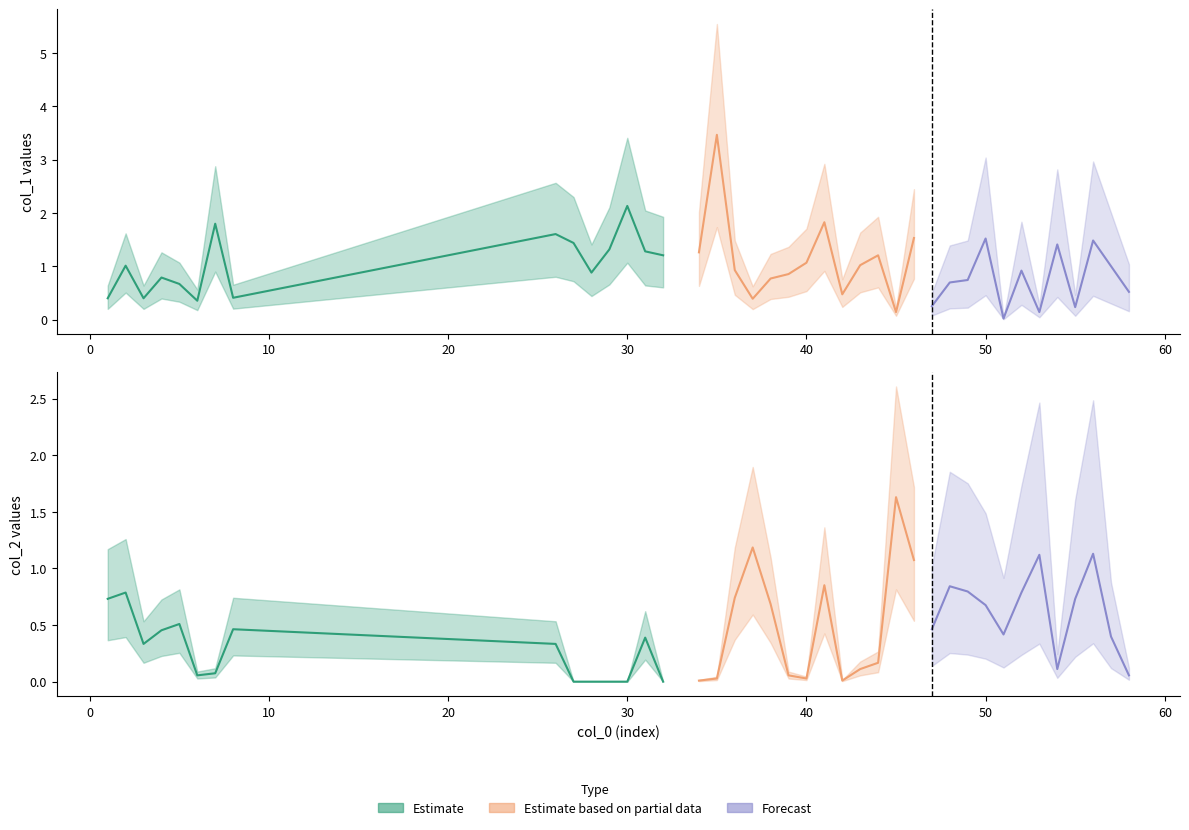

How many interior local valleys does the col_1 series have?

12